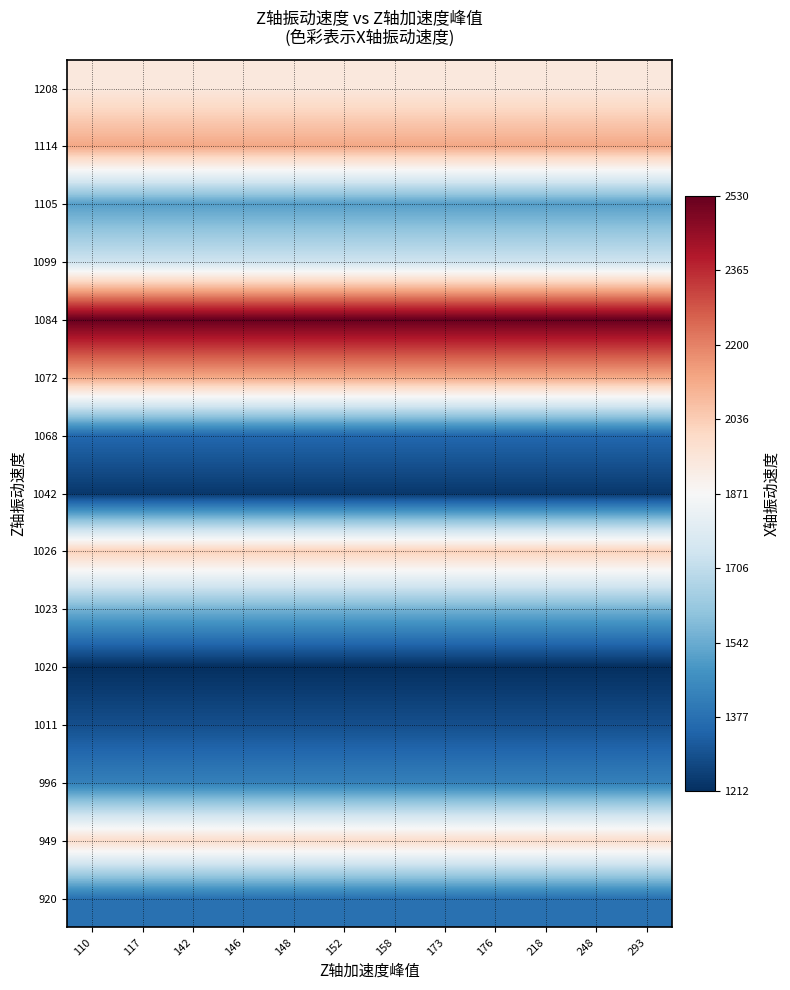

At which category is the sum across all series the highest?

110